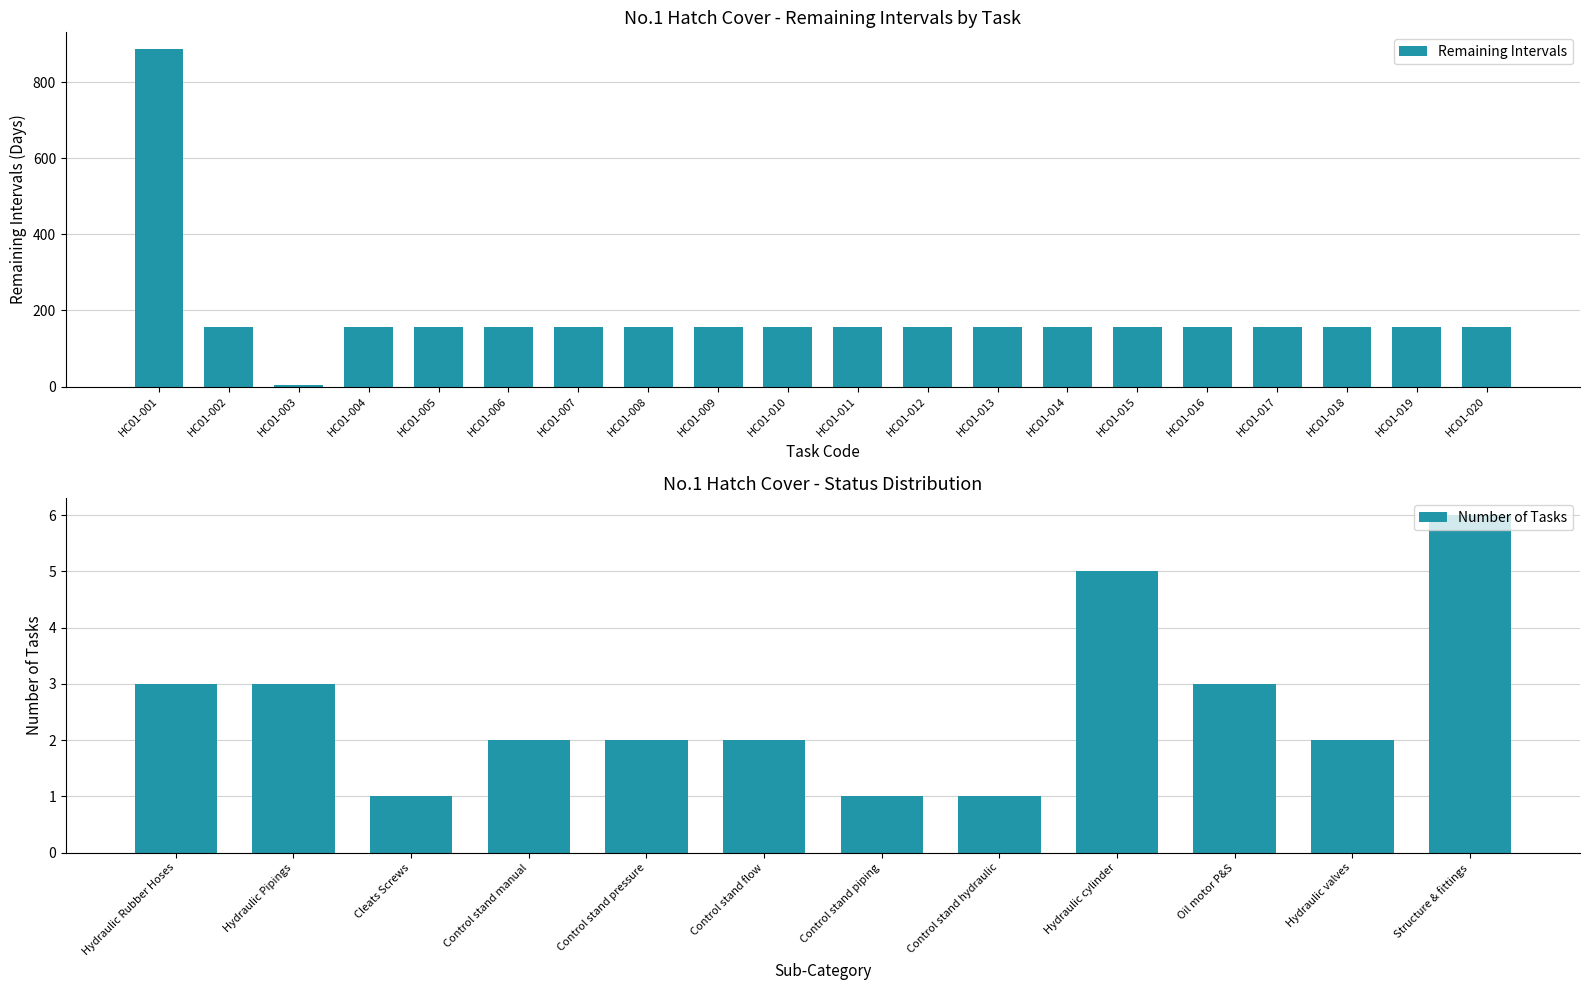

What is the sum of all values?

3716